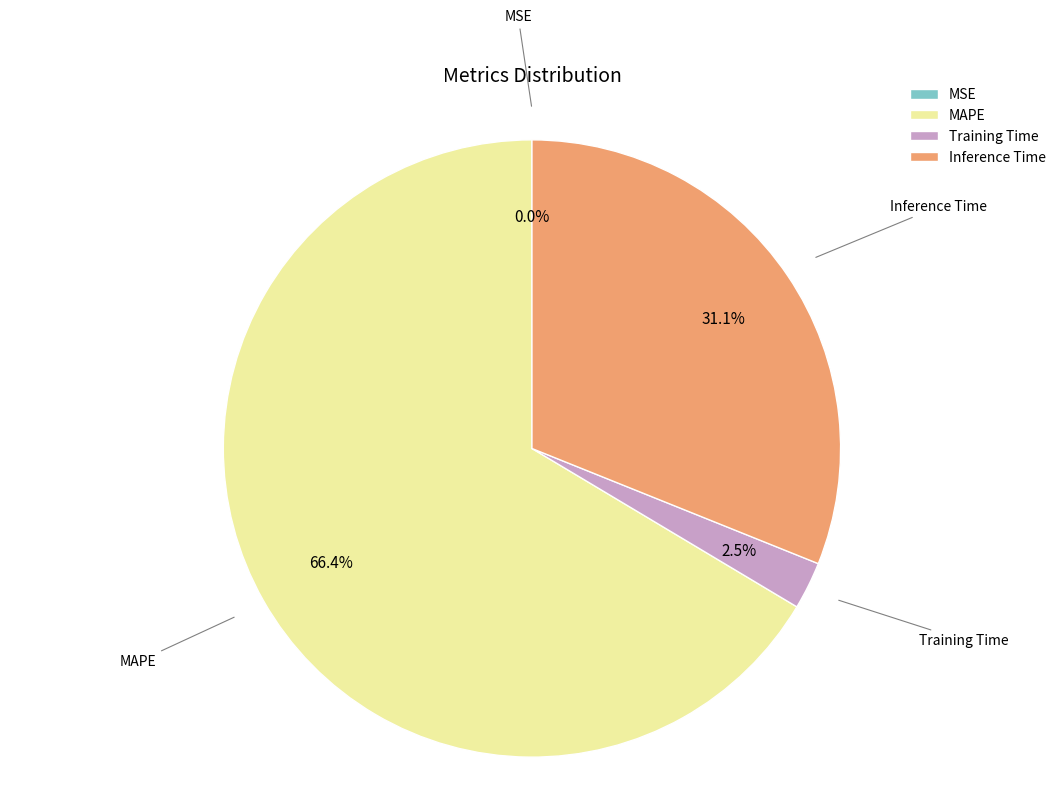

Which category accounts for the majority?

MAPE